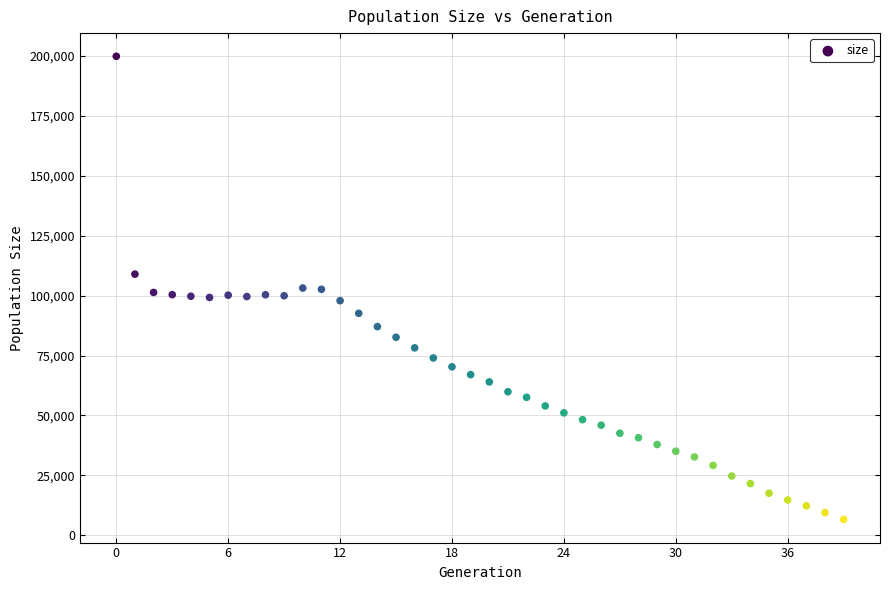

What is the range of Y values (max minus min)?

193353